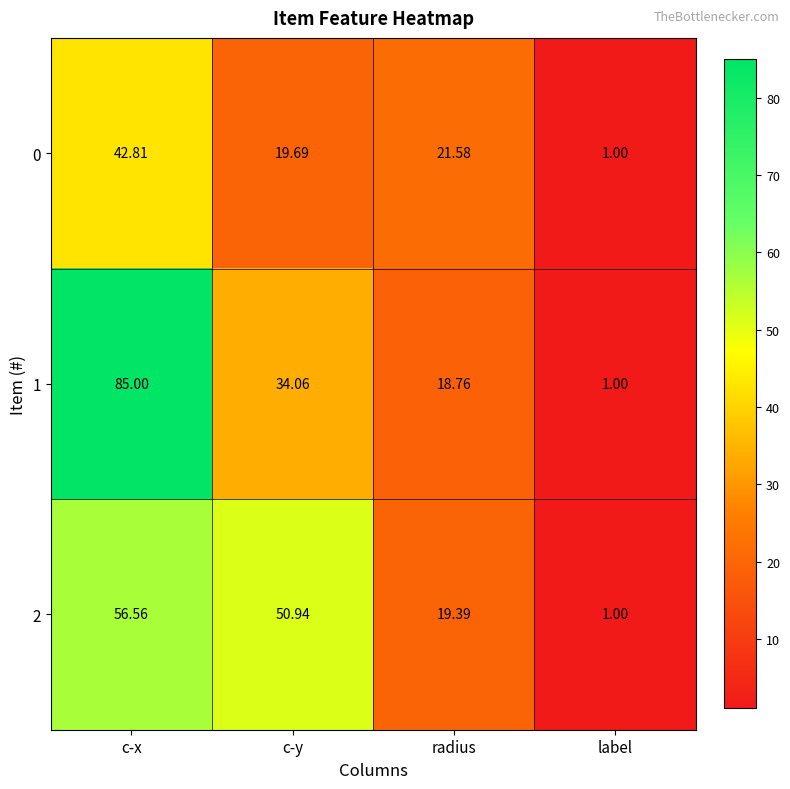

Which label corresponds to the largest value in the chart?

c-x